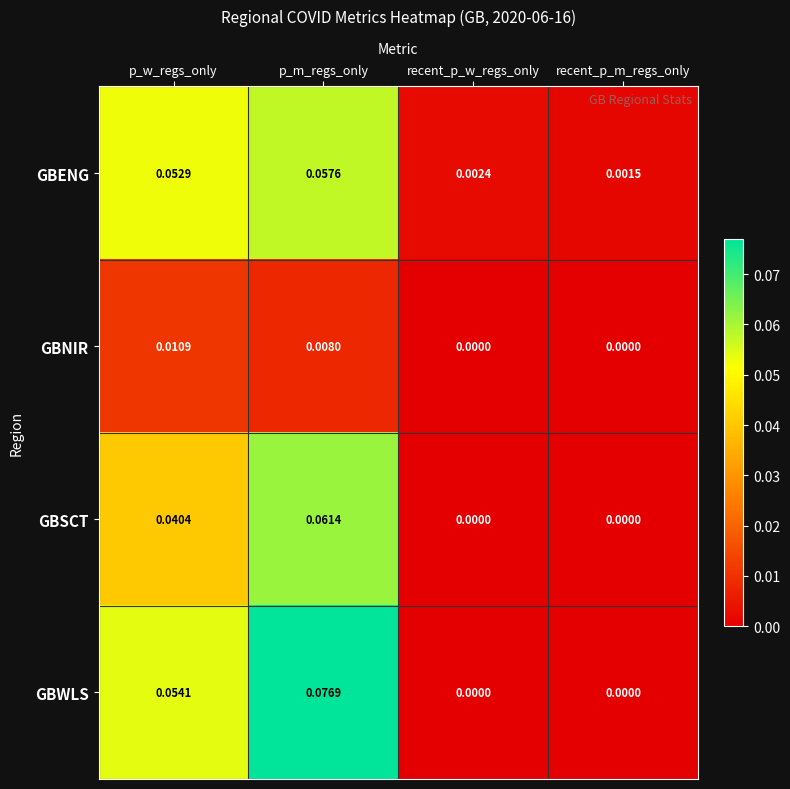

Where is GBENG nearest to the value 0?

recent_p_m_regs_only